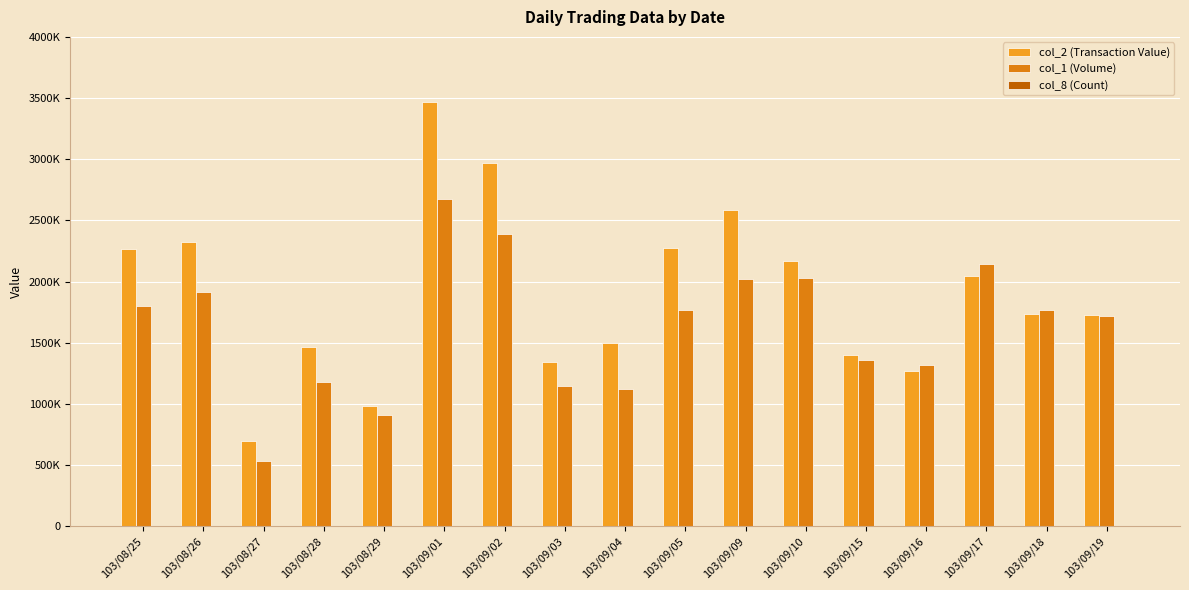

The col_8 (Count) series shows 19 at 103/09/16. True or false?

False